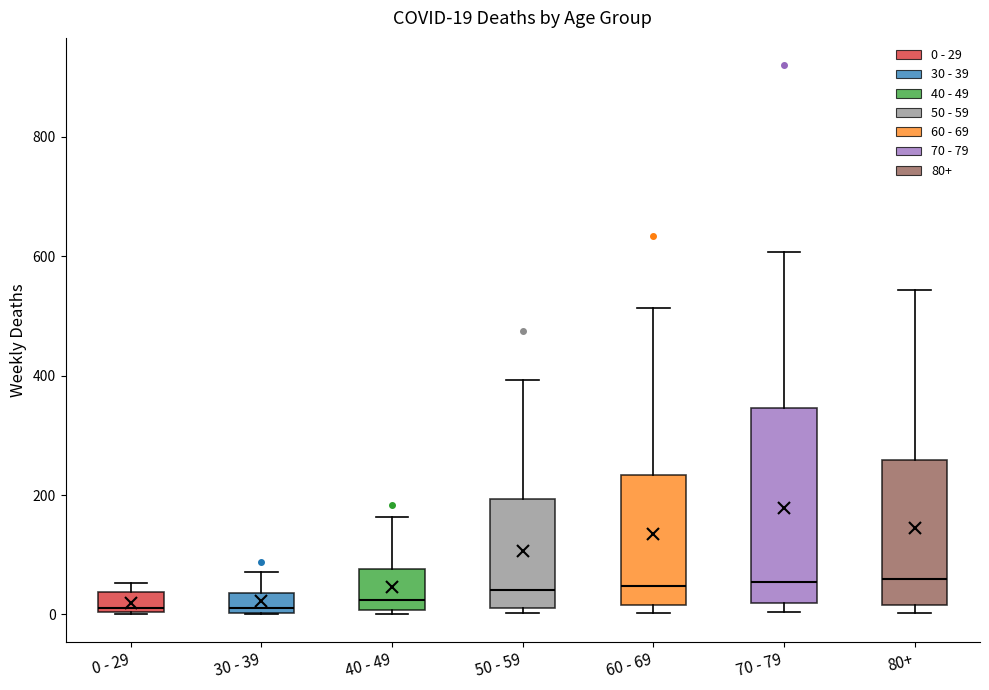

Comparing the boxes themselves (not the whiskers), which one is the tallest?

70 - 79